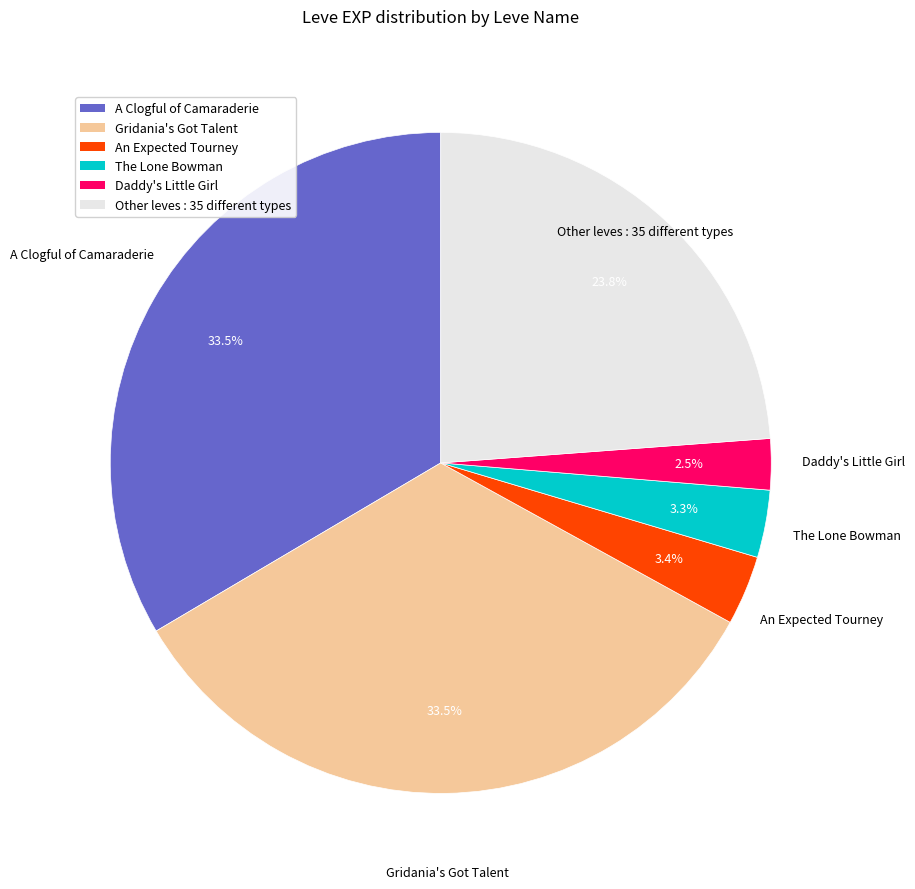

Is there a majority slice in this chart?

No